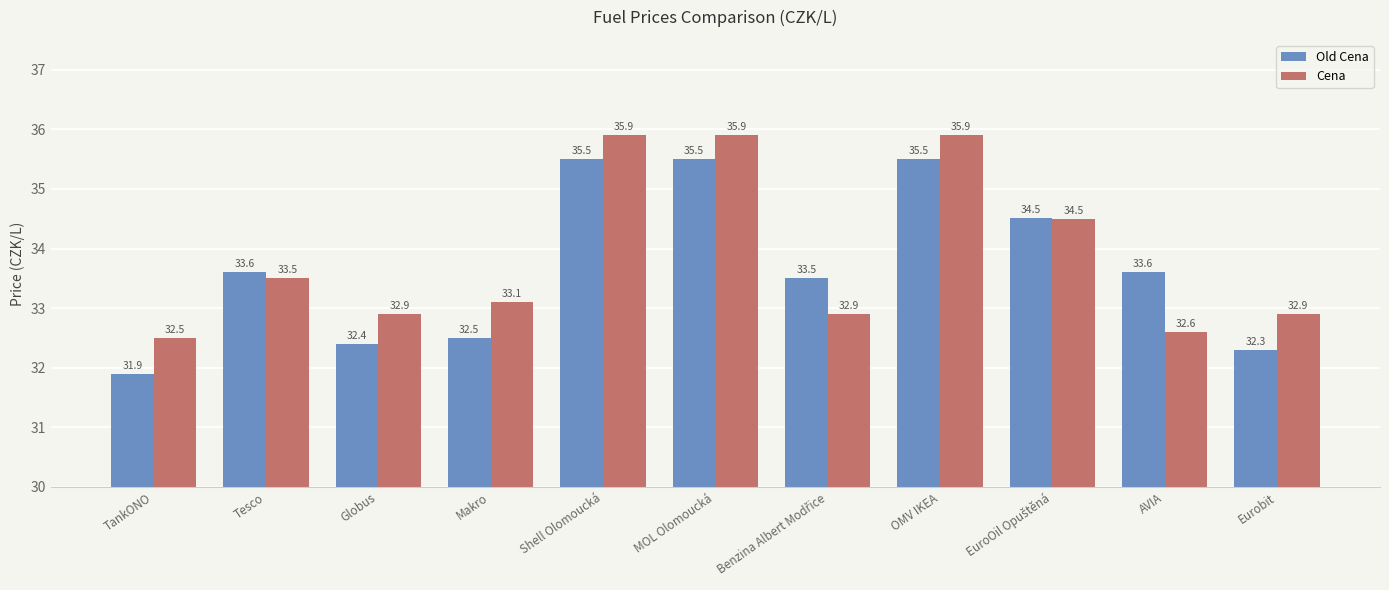

Rank the series by their average value, from highest to lowest.

Cena, Old Cena